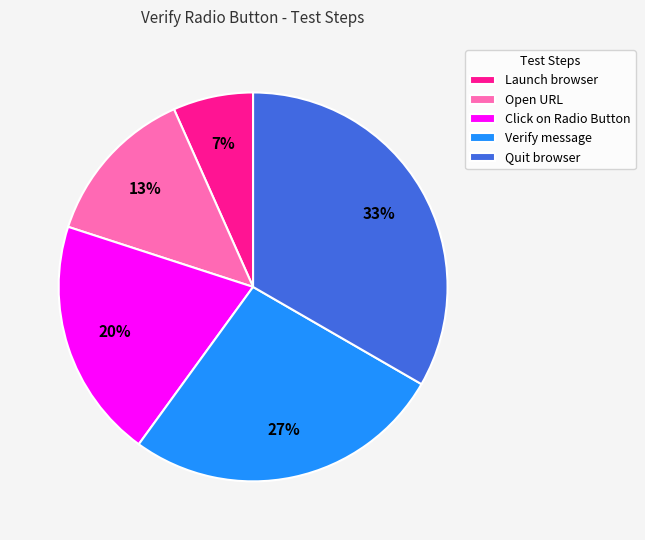

To the nearest percent, what is the combined percentage of Click on Radio Button and Launch browser?

27%